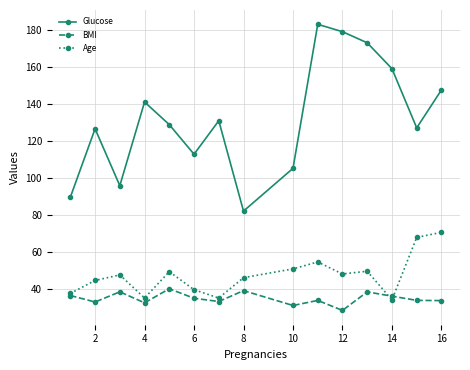

List the series in order of their peak value, highest first.

Glucose, Age, BMI